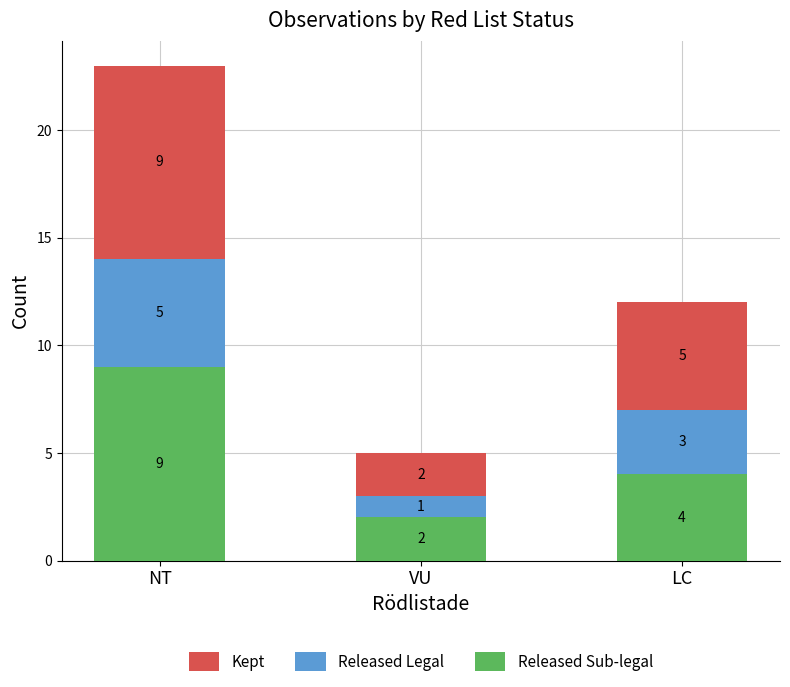

At which label is Released Sub-legal closest to 5?

LC